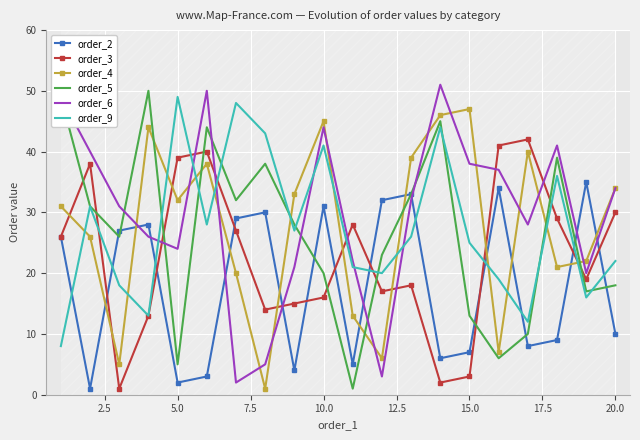

What is the lowest value of the order_3 series?

1